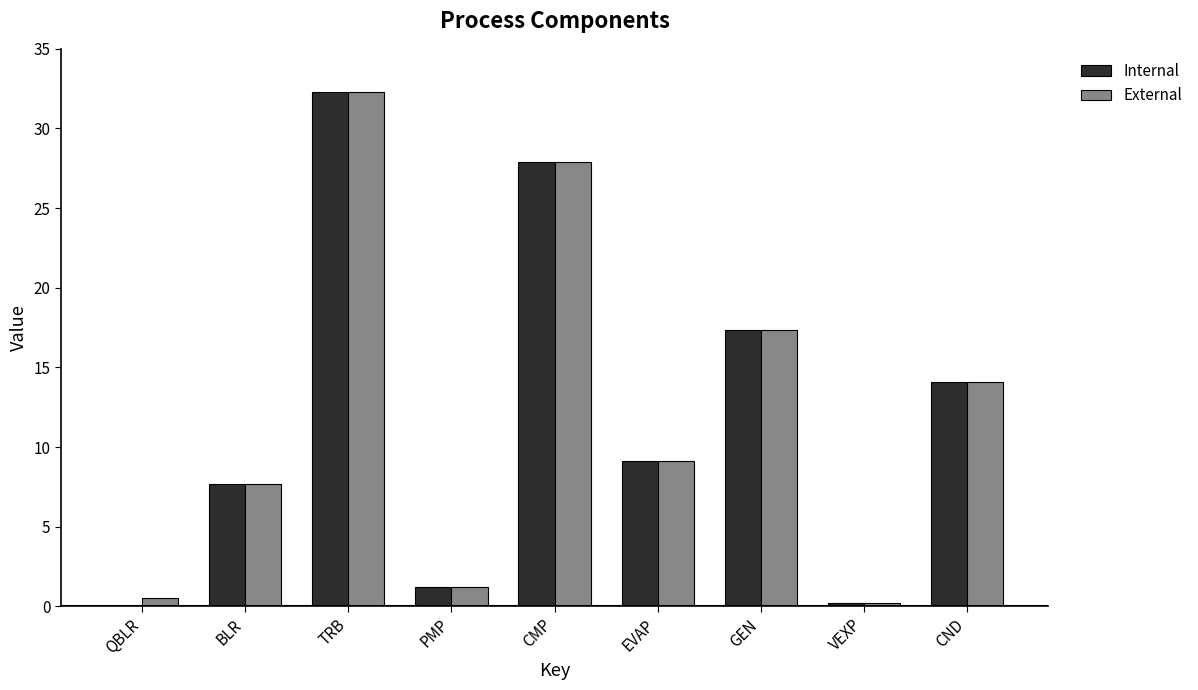

What is the greatest value displayed?

32.3